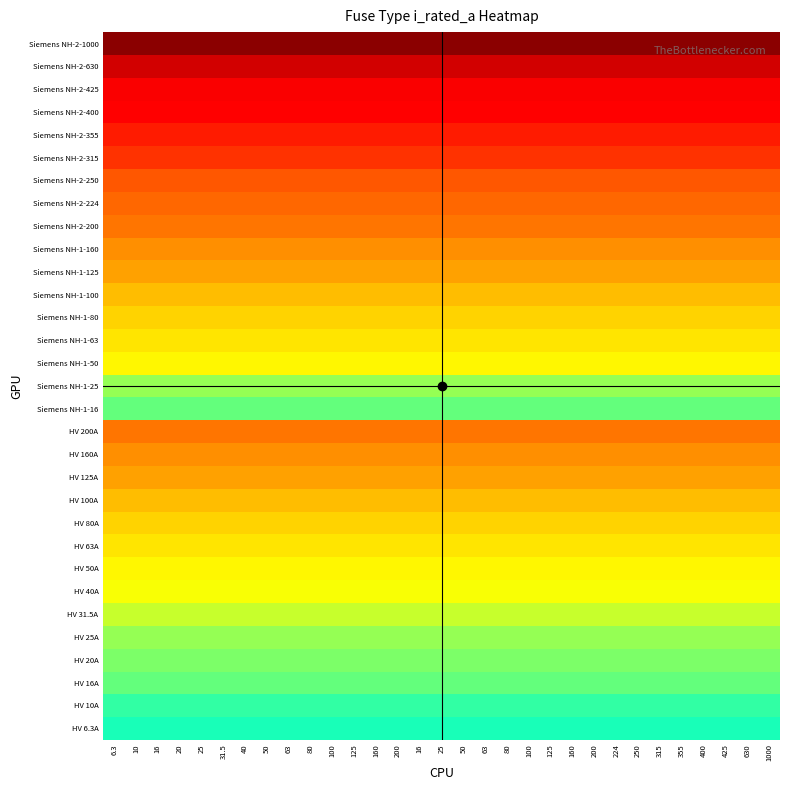

Rank the series by their maximum value, from lowest to highest.

HV 6.3A, HV 10A, HV 16A, Siemens NH-1-16, HV 20A, HV 25A, Siemens NH-1-25, HV 31.5A, HV 40A, HV 50A, Siemens NH-1-50, HV 63A, Siemens NH-1-63, HV 80A, Siemens NH-1-80, HV 100A, Siemens NH-1-100, HV 125A, Siemens NH-1-125, HV 160A, Siemens NH-1-160, HV 200A, Siemens NH-2-200, Siemens NH-2-224, Siemens NH-2-250, Siemens NH-2-315, Siemens NH-2-355, Siemens NH-2-400, Siemens NH-2-425, Siemens NH-2-630, Siemens NH-2-1000